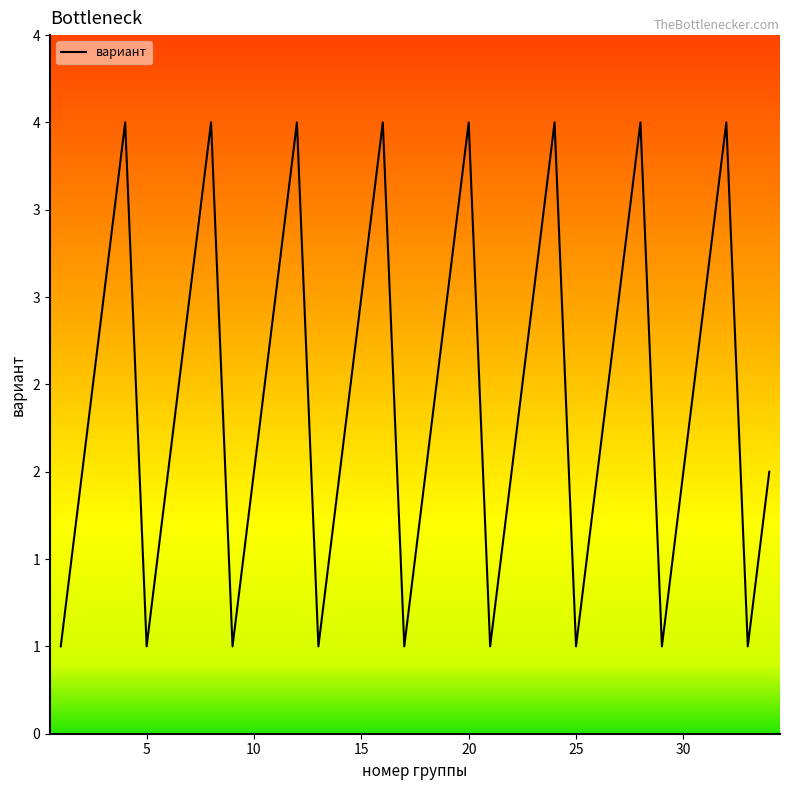

What is the average value?

2